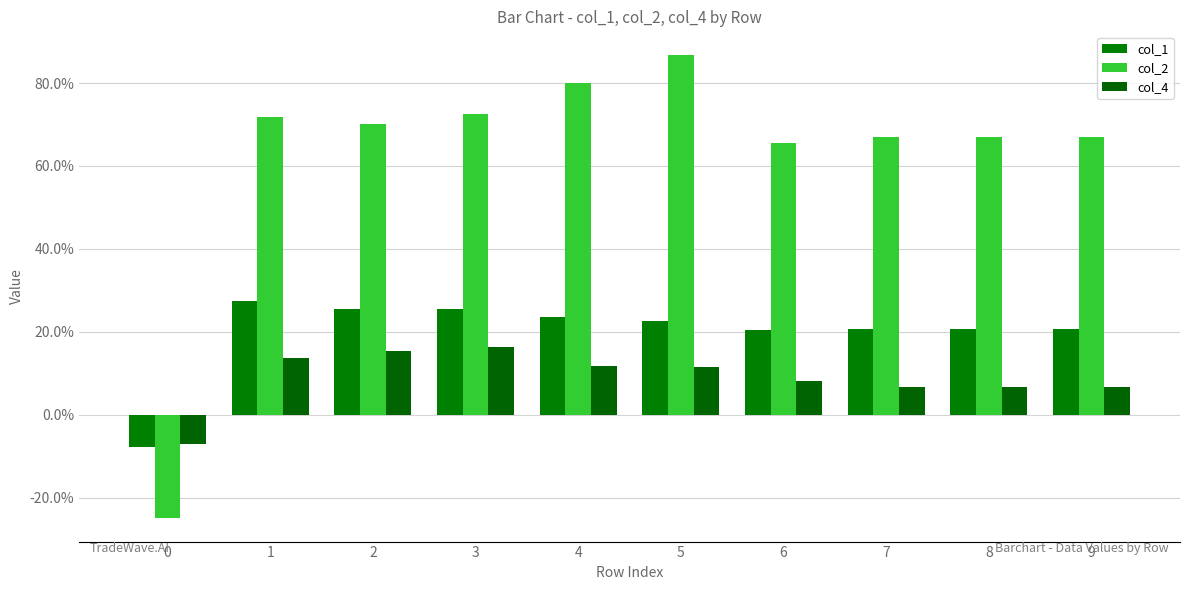

Are the bars grouped side by side (vs. stacked)?

Yes